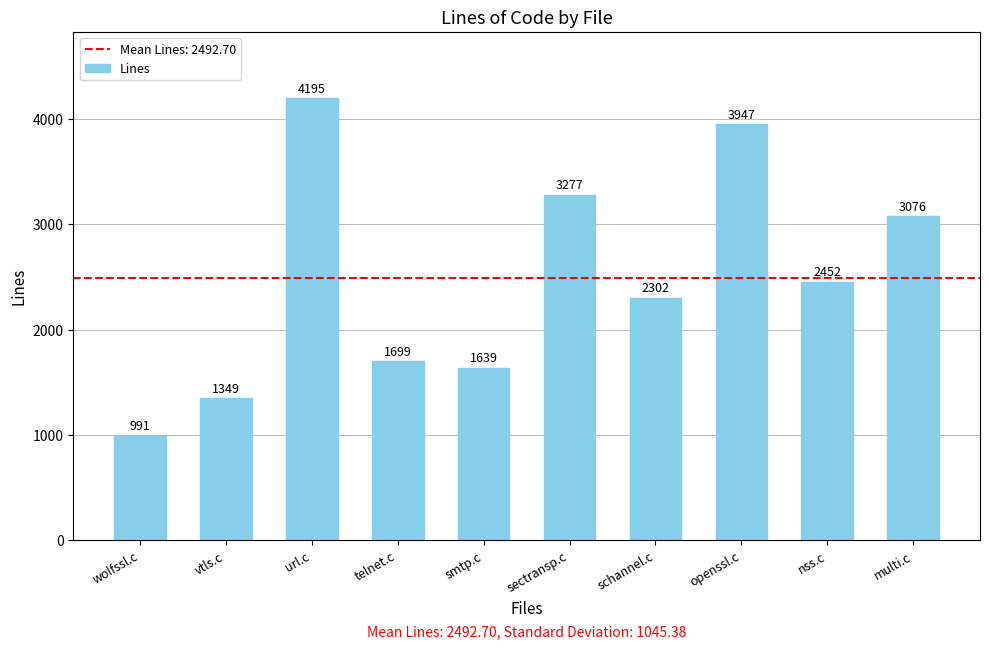

Rank the categories by value from highest to lowest.

url.c, openssl.c, sectransp.c, multi.c, nss.c, schannel.c, telnet.c, smtp.c, vtls.c, wolfssl.c